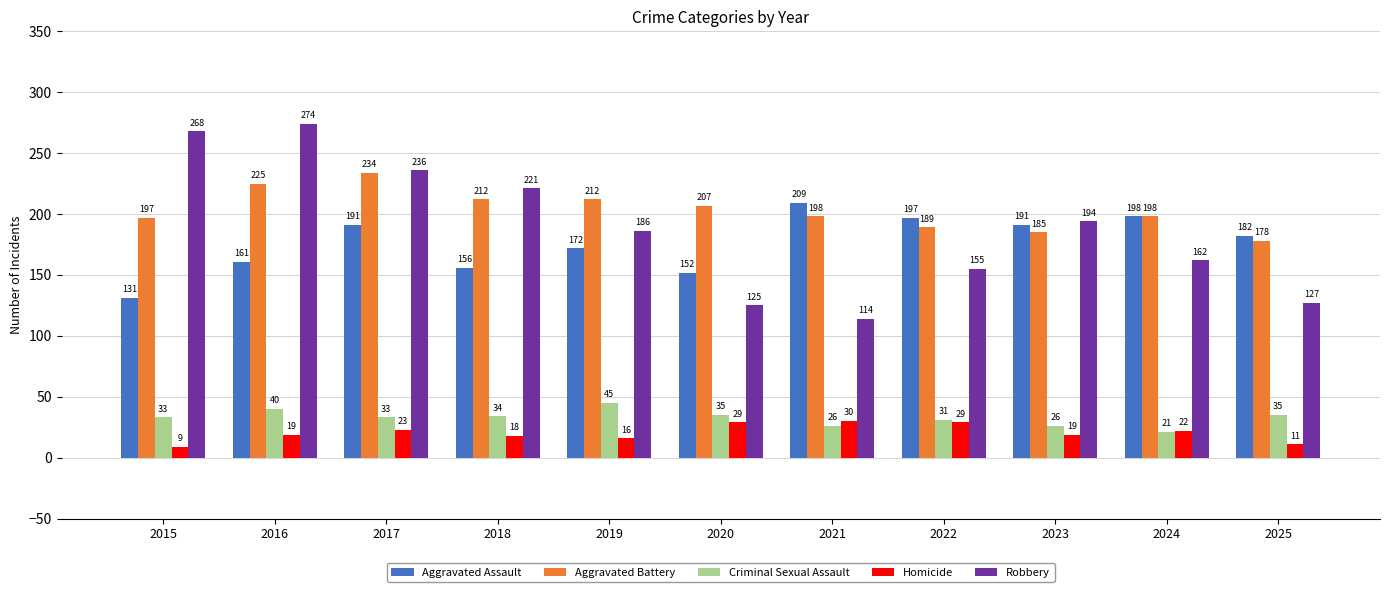

True or false: Robbery has a value of 36 at 2020.

False